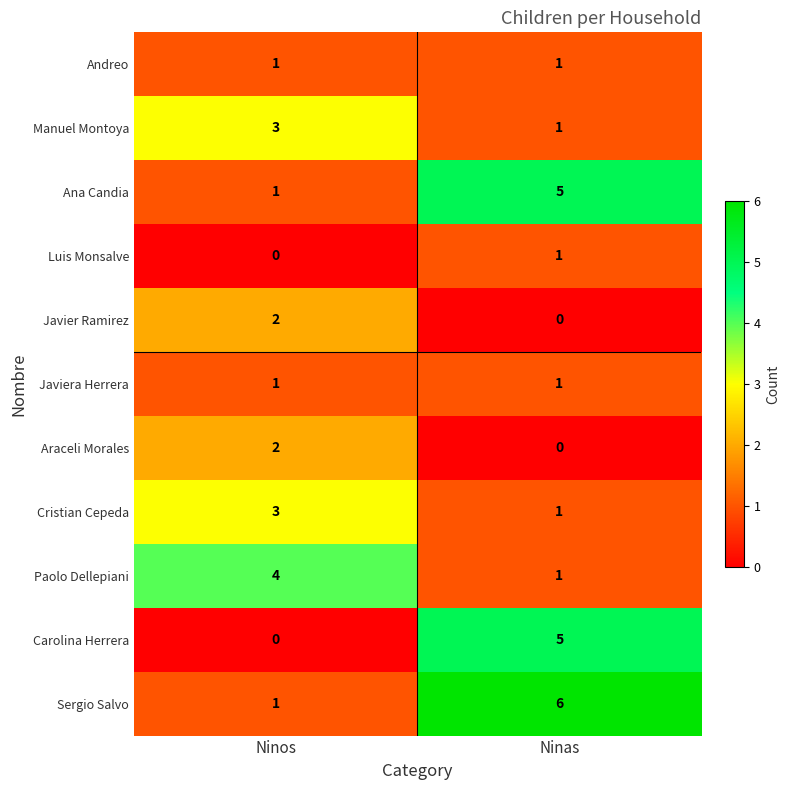

What is the maximum value shown in the chart?

6